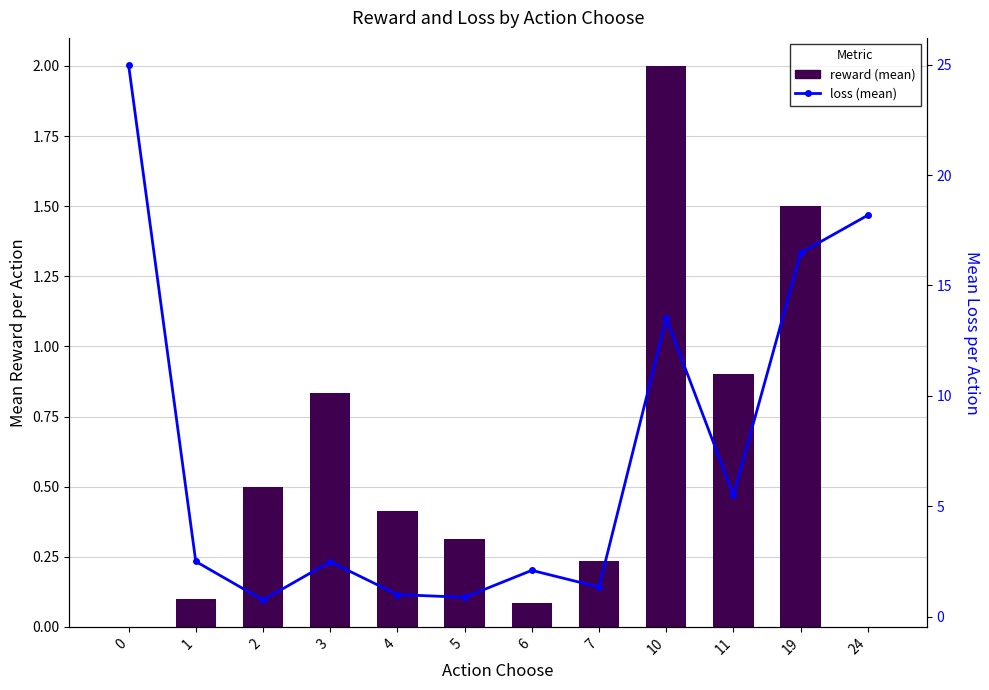

The reward (mean) series shows 0.8 at 3. True or false?

True